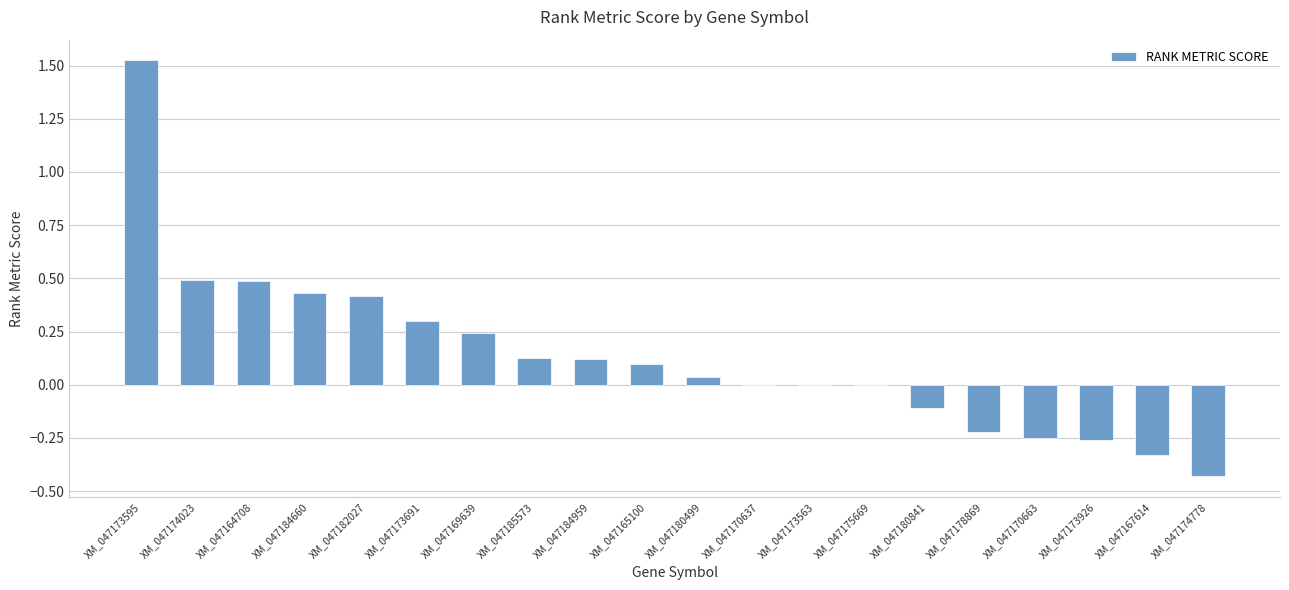

Is it true that the value at XM_047174778 is -0.2?

False